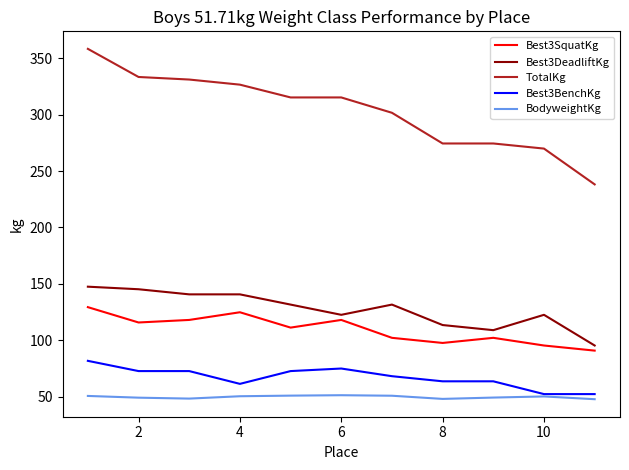

What is the maximum value shown in the chart?

358.3